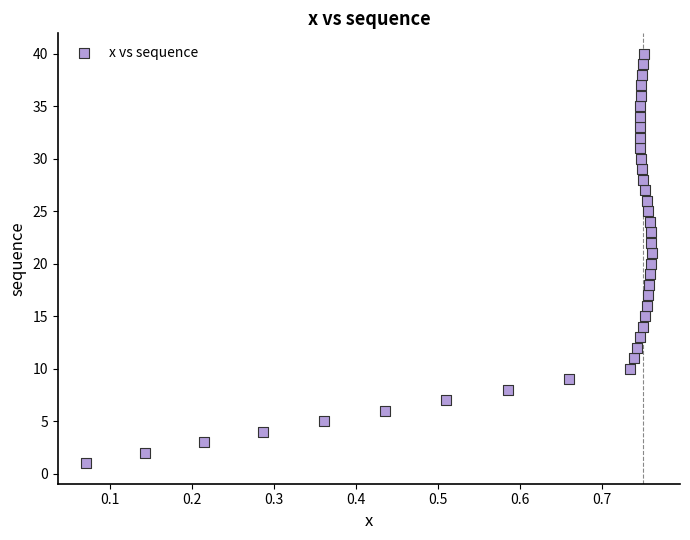

What is the range of Y values (max minus min)?

39